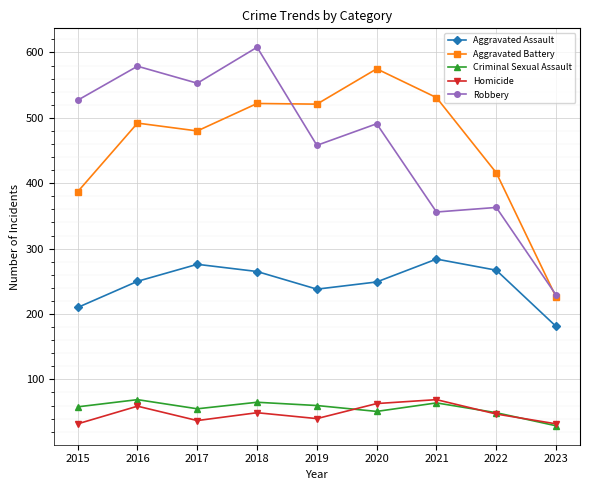

True or false: Aggravated Battery and Homicide cross at least once.

False